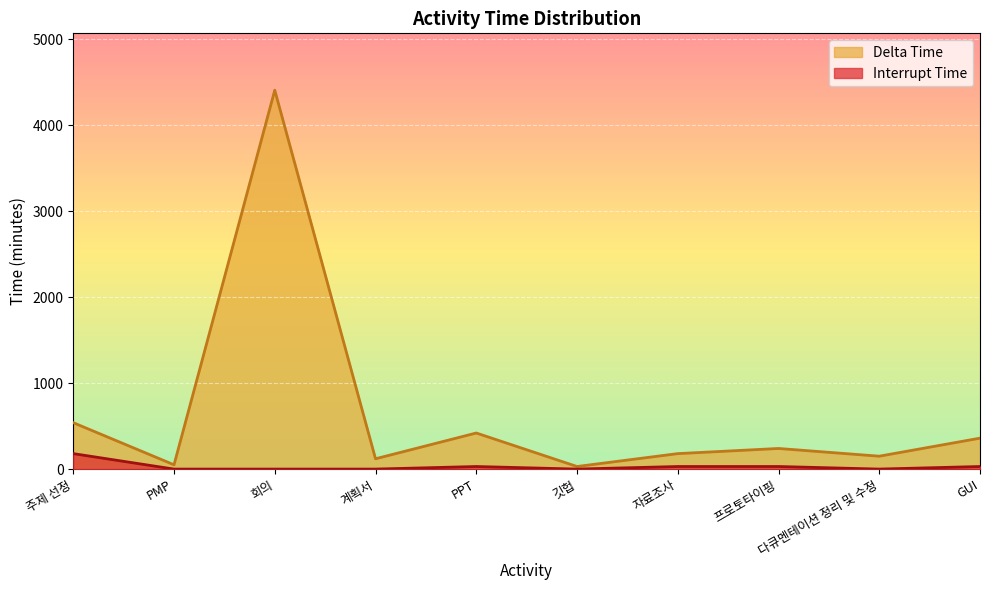

How many lines are shown in the chart?

2